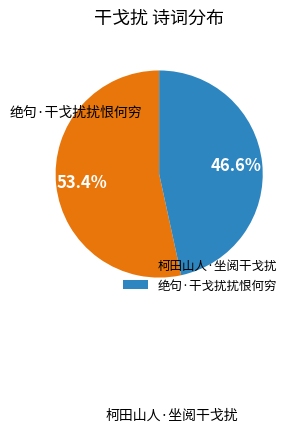

To the nearest percent, what percentage of the pie is 柯田山人·坐阅干戈扰?

53%